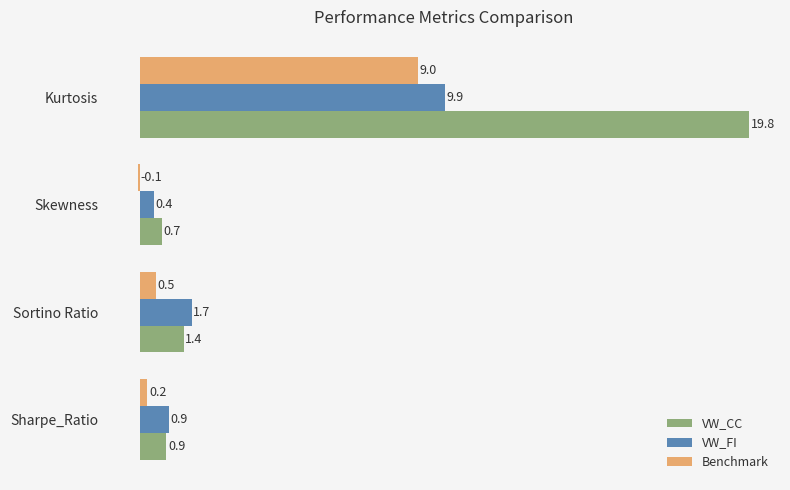

What are all the series names shown in the legend?

VW_CC, VW_FI, Benchmark